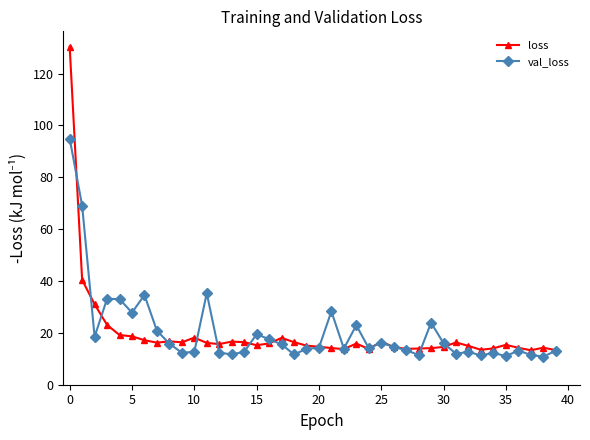

Rank the series by their maximum value, from lowest to highest.

val_loss, loss